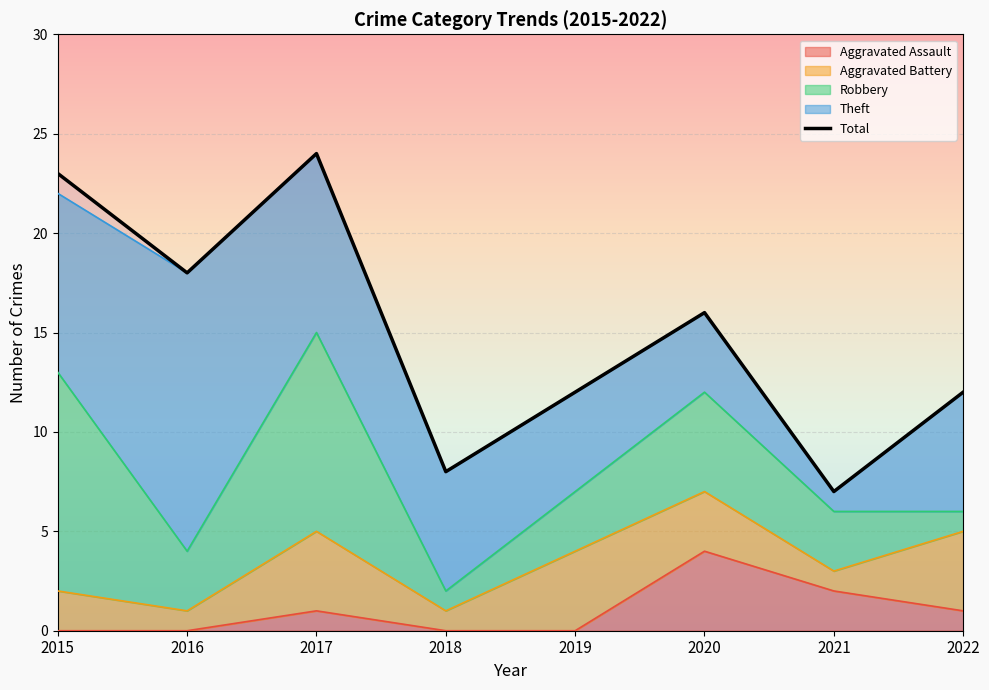

The value at 2020 is 7. True or false?

False